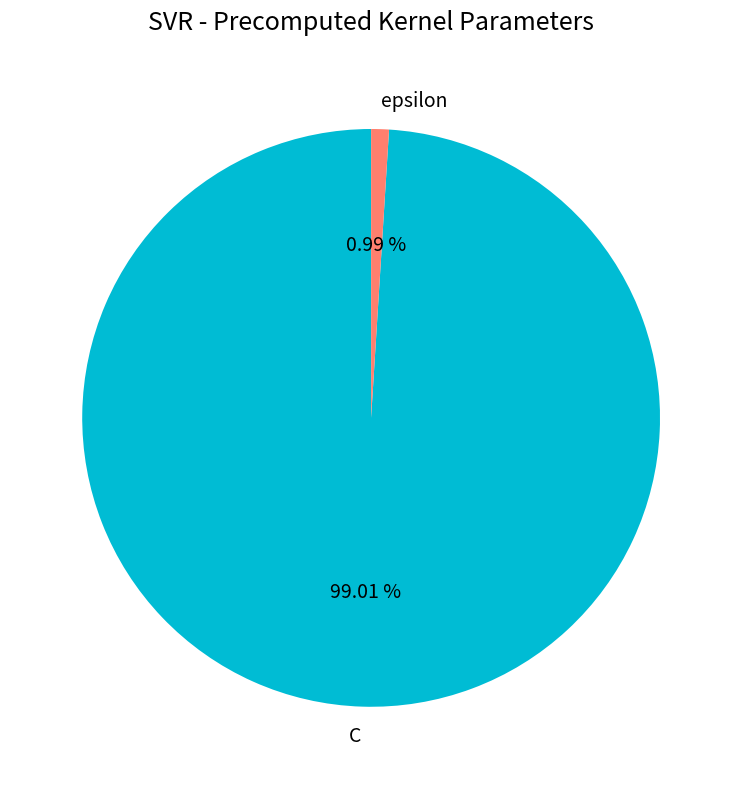

How many slices are in this pie chart?

2